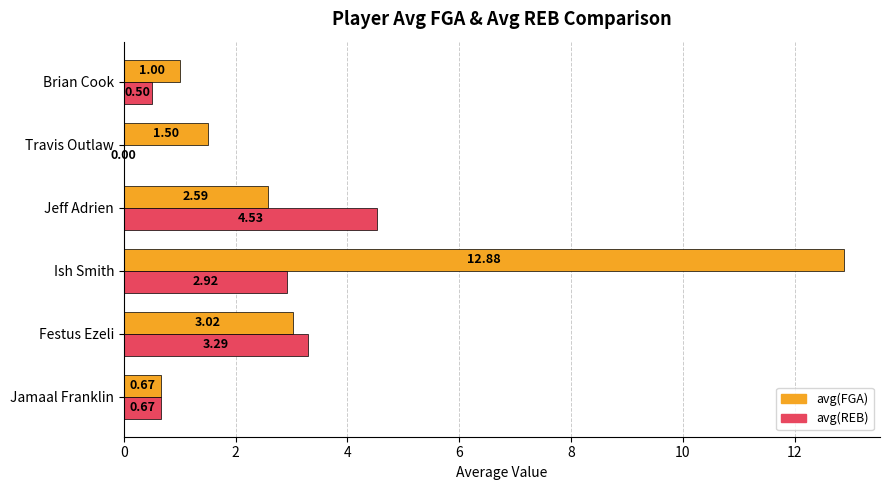

Where is avg(REB) nearest to the value 2?

Ish Smith